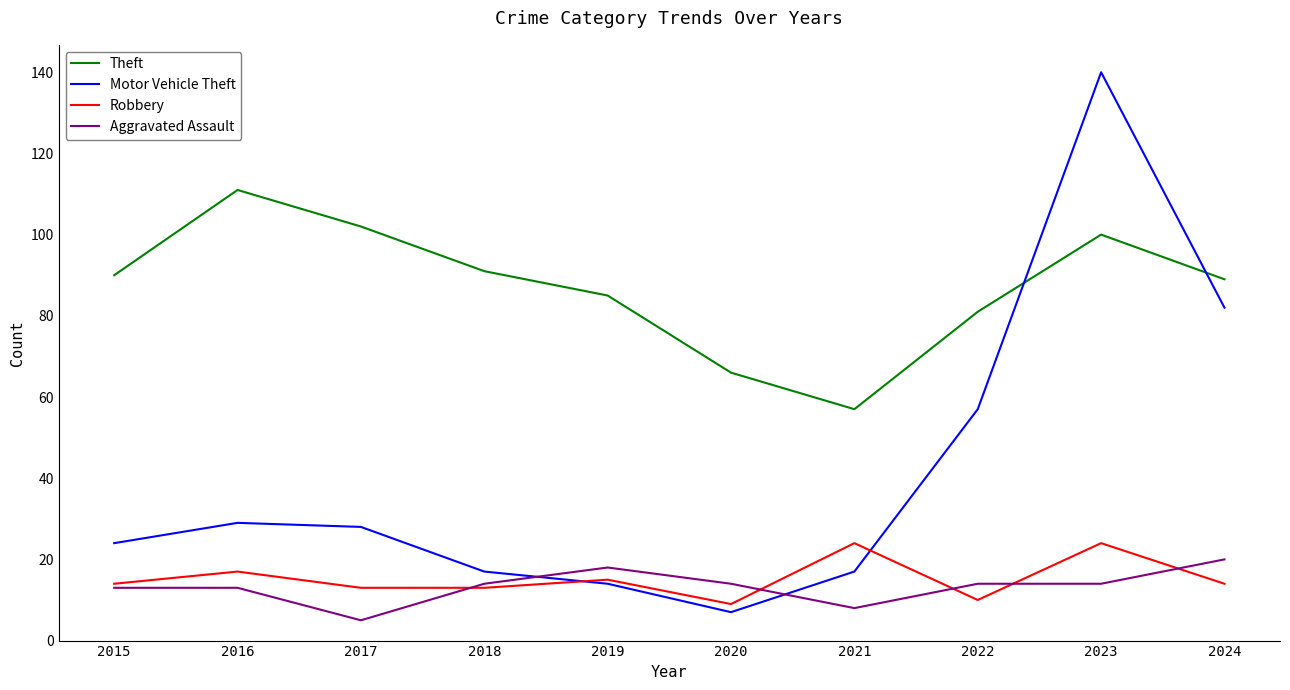

How many interior local peaks does the Robbery series have?

4